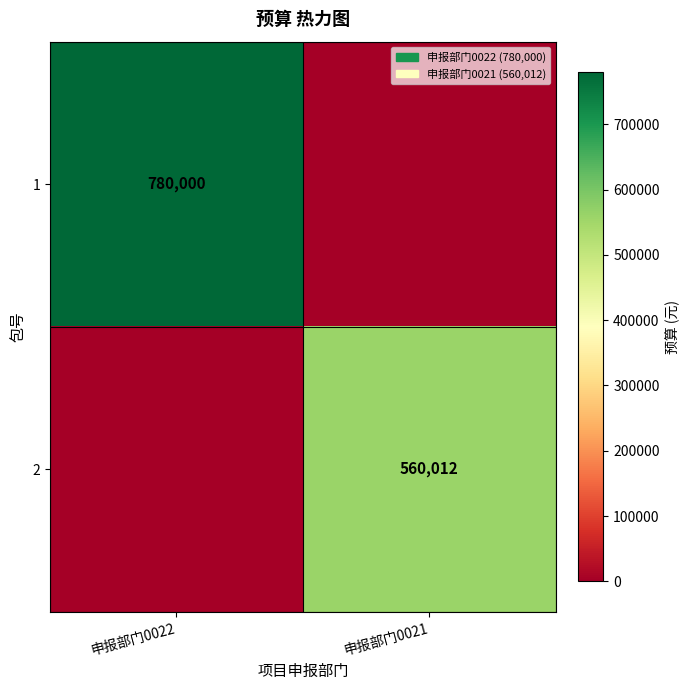

True or false: 2 has a value of 245145 at 申报部门0021.

False